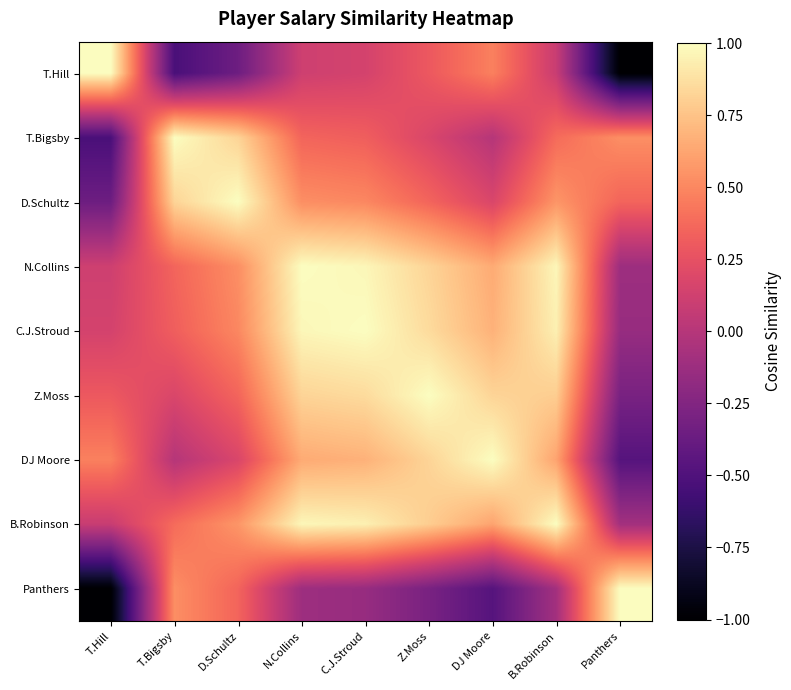

Reading left to right, list all the values displayed in this chart.

T.Hill: T.Hill=1.0	T.Bigsby=-0.5	D.Schultz=-0.4	N.Collins=0.1	C.J.Stroud=0.1	Z.Moss=0.3	DJ Moore=0.5	B.Robinson=0.1	Panthers=-1.0
T.Bigsby: T.Hill=-0.5	T.Bigsby=1.0	D.Schultz=0.8	N.Collins=0.4	C.J.Stroud=0.3	Z.Moss=0.2	DJ Moore=0.0	B.Robinson=0.4	Panthers=0.5
D.Schultz: T.Hill=-0.4	T.Bigsby=0.8	D.Schultz=1.0	N.Collins=0.5	C.J.Stroud=0.5	Z.Moss=0.4	DJ Moore=0.2	B.Robinson=0.6	Panthers=0.4
N.Collins: T.Hill=0.1	T.Bigsby=0.4	D.Schultz=0.5	N.Collins=1.0	C.J.Stroud=1.0	Z.Moss=0.8	DJ Moore=0.6	B.Robinson=1.0	Panthers=-0.1
C.J.Stroud: T.Hill=0.1	T.Bigsby=0.3	D.Schultz=0.5	N.Collins=1.0	C.J.Stroud=1.0	Z.Moss=0.9	DJ Moore=0.7	B.Robinson=0.9	Panthers=-0.1
Z.Moss: T.Hill=0.3	T.Bigsby=0.2	D.Schultz=0.4	N.Collins=0.8	C.J.Stroud=0.9	Z.Moss=1.0	DJ Moore=0.8	B.Robinson=0.8	Panthers=-0.3
DJ Moore: T.Hill=0.5	T.Bigsby=0.0	D.Schultz=0.2	N.Collins=0.6	C.J.Stroud=0.7	Z.Moss=0.8	DJ Moore=1.0	B.Robinson=0.6	Panthers=-0.5
B.Robinson: T.Hill=0.1	T.Bigsby=0.4	D.Schultz=0.6	N.Collins=1.0	C.J.Stroud=0.9	Z.Moss=0.8	DJ Moore=0.6	B.Robinson=1.0	Panthers=-0.1
Panthers: T.Hill=-1.0	T.Bigsby=0.5	D.Schultz=0.4	N.Collins=-0.1	C.J.Stroud=-0.1	Z.Moss=-0.3	DJ Moore=-0.5	B.Robinson=-0.1	Panthers=1.0